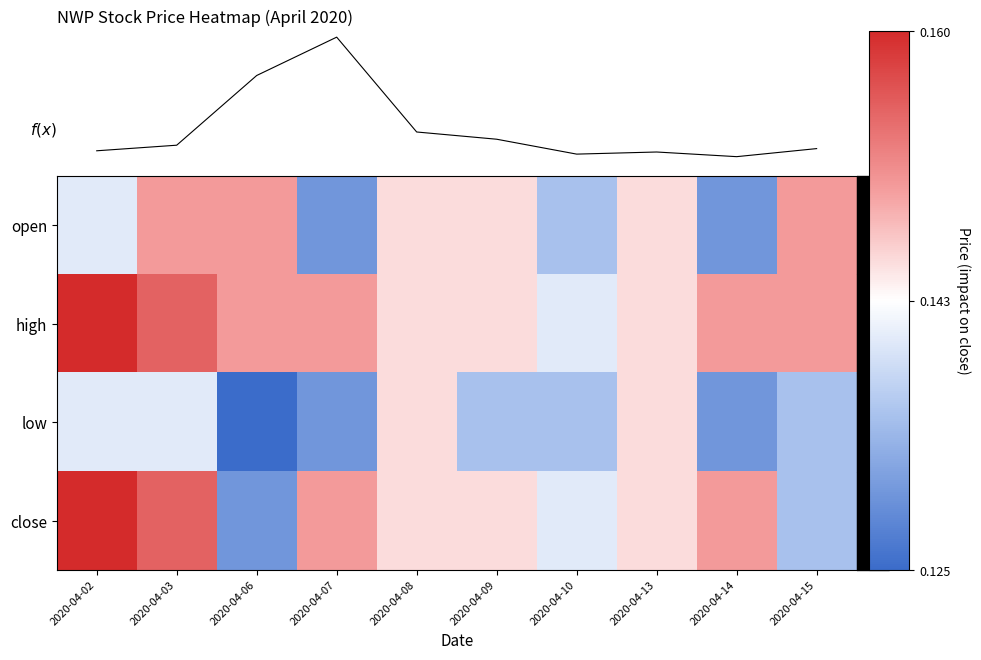

At how many categories does at least one series exceed 0?

10